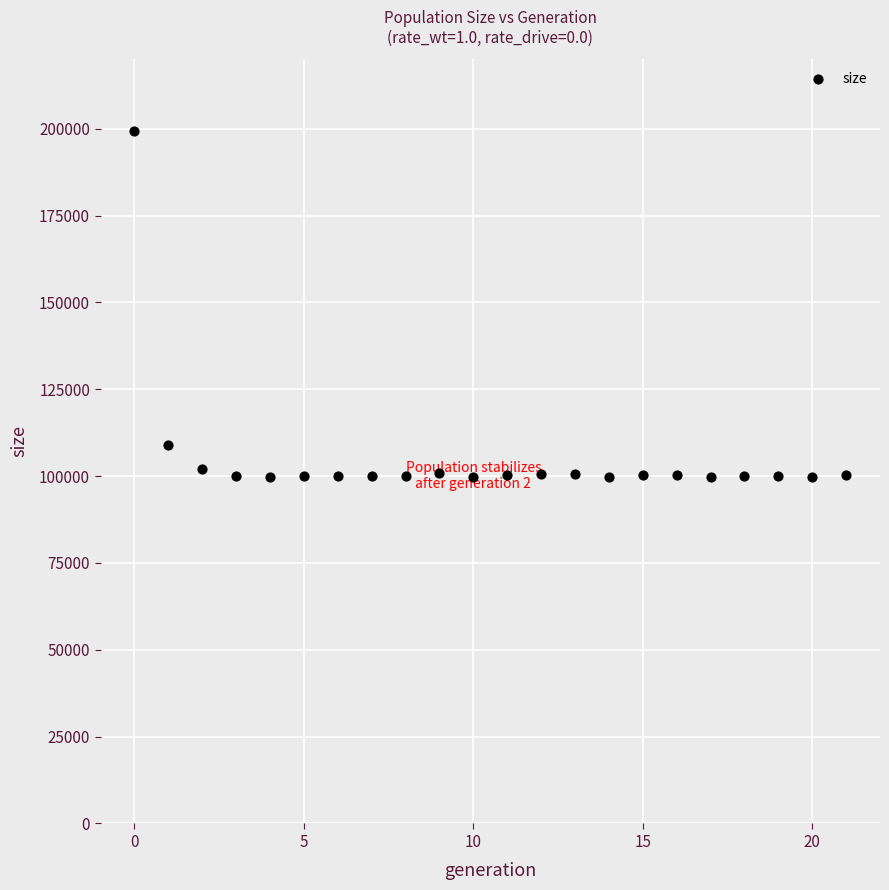

What Y value in the scatter plot is closest to 149521?

109062